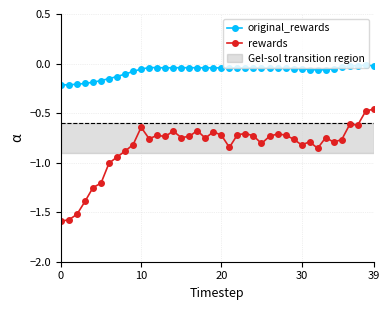

Is this an area chart (filled region under the line)?

No